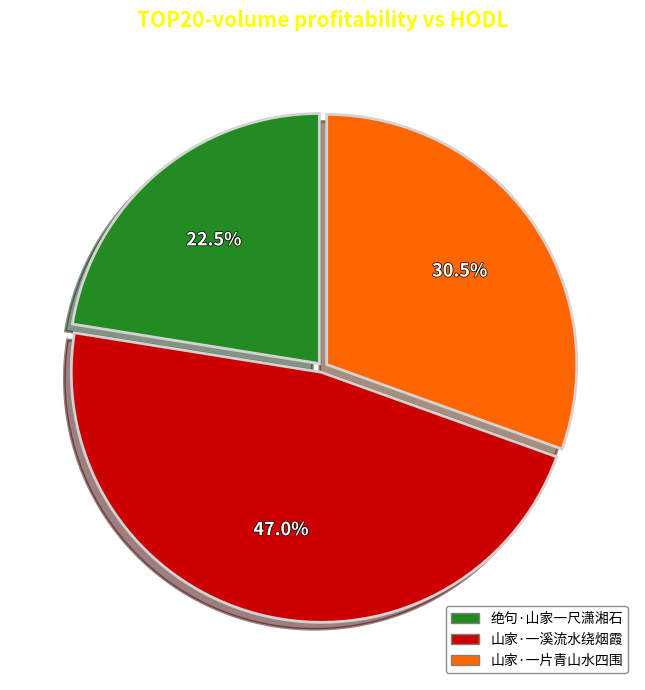

Is there any slice that represents more than half of the pie?

No